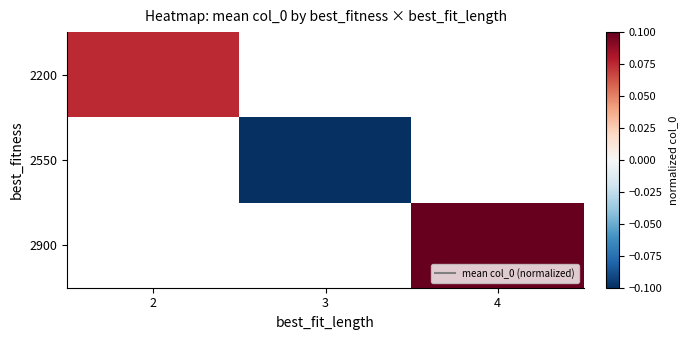

List the labels in order of 2900 value, smallest first.

2, 3, 4